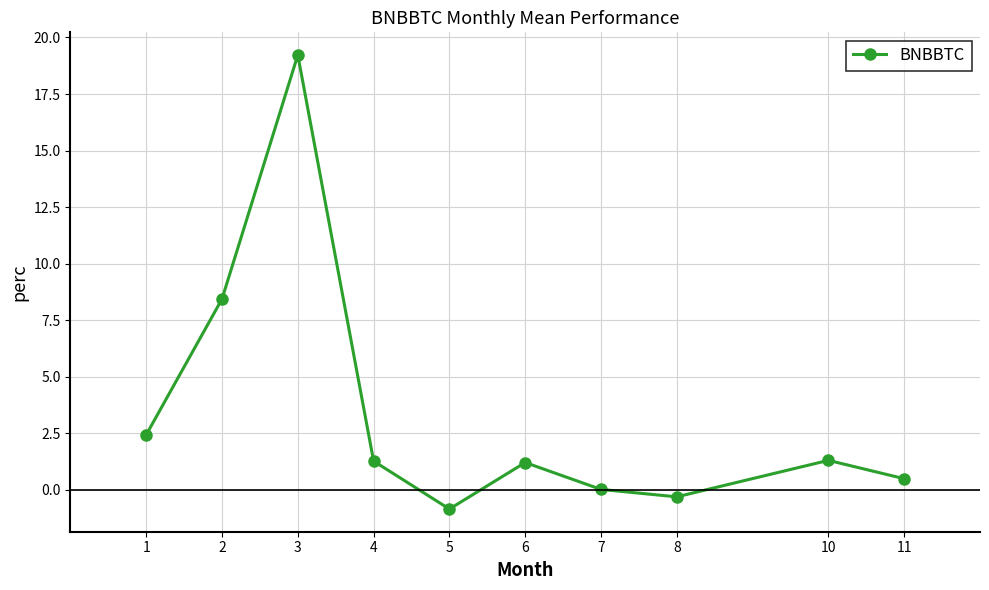

What is the average value?

3.3